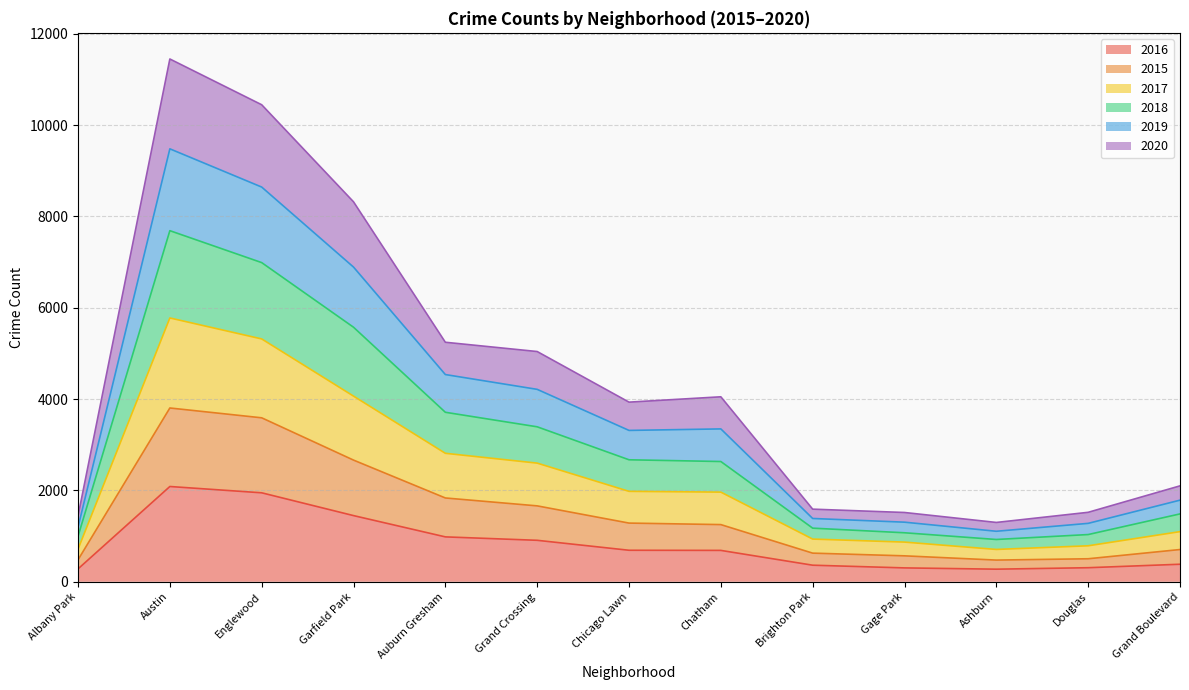

At how many categories does at least one series exceed 6184?

3